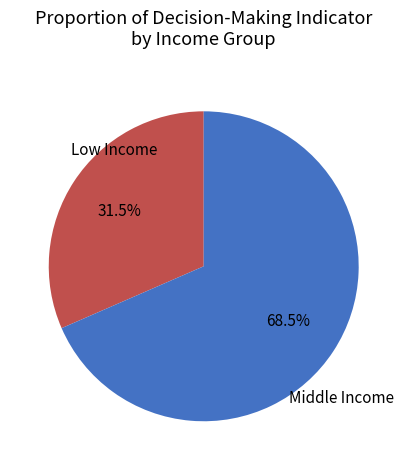

How many segments does this pie chart have?

2